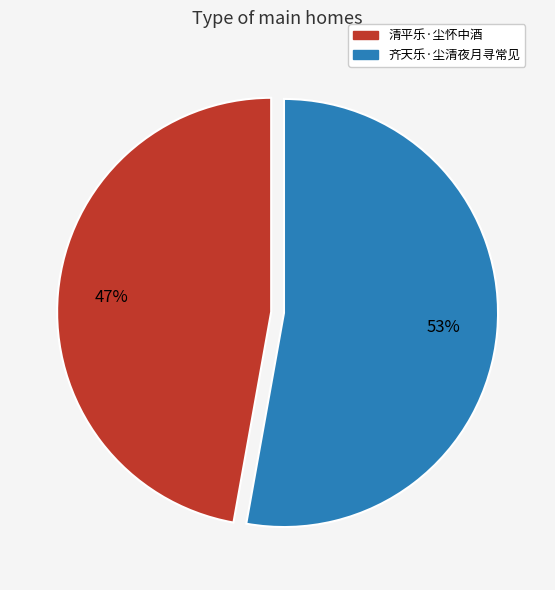

Which slice represents more than half of the pie?

齐天乐·尘清夜月寻常见